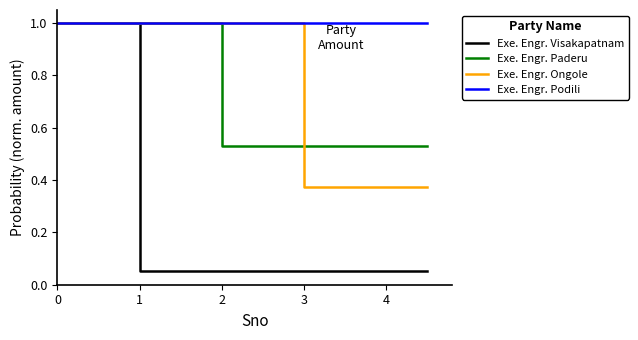

Rank the series at 3 from lowest to highest value.

Exe. Engr. Visakapatnam, Exe. Engr. Ongole, Exe. Engr. Paderu, Exe. Engr. Podili